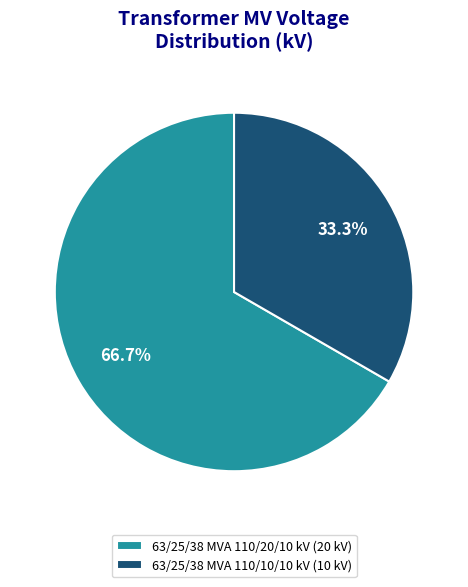

To the nearest percent, what is the combined percentage of 63/25/38 MVA 110/10/10 kV and 63/25/38 MVA 110/20/10 kV?

100%